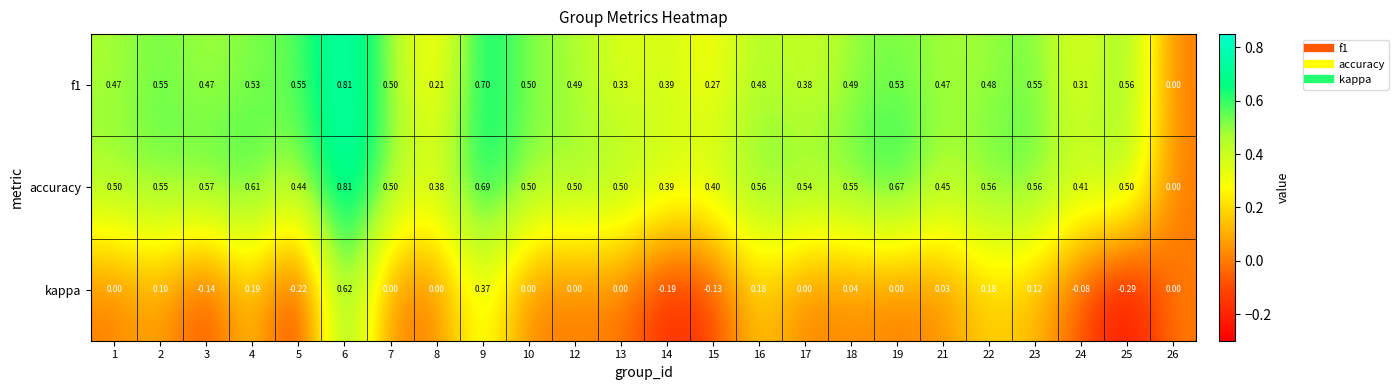

Between 18 and 25, which series saw the biggest shift?

kappa